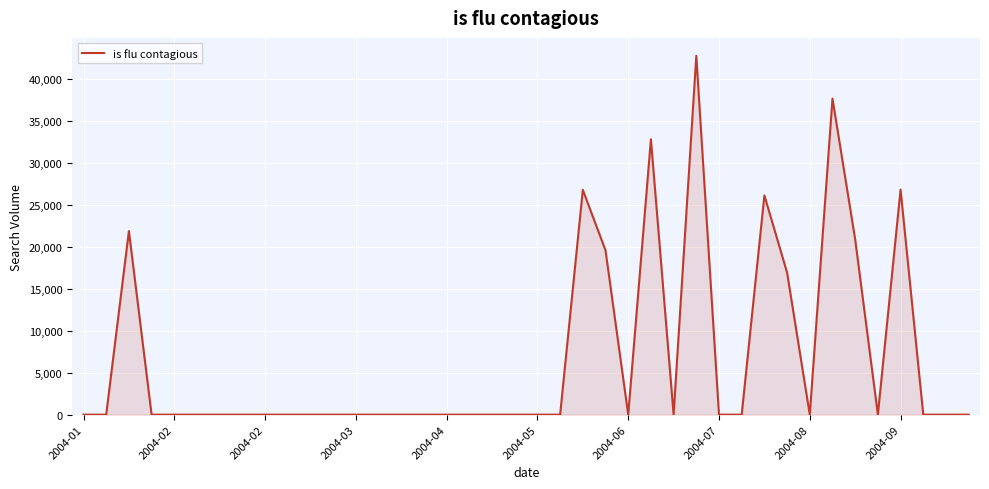

What is the difference between the maximum and minimum values?

42766.6